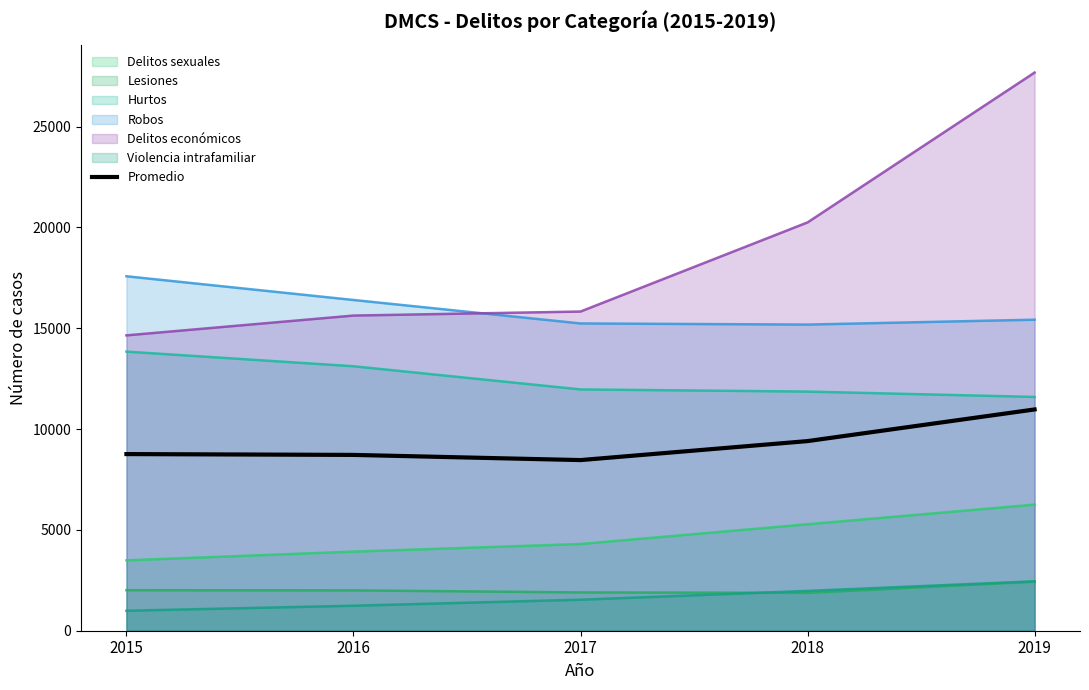

List the labels in order of value, smallest first.

2017, 2016, 2015, 2018, 2019